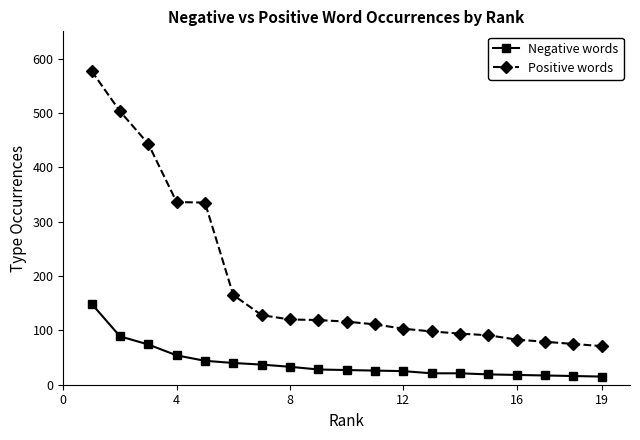

True or false: Negative words and Positive words cross at least once.

False